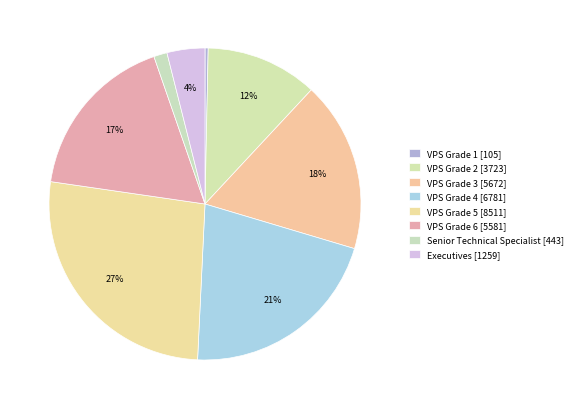

The VPS Grade 1 slice represents 0% of the pie. True or false?

True